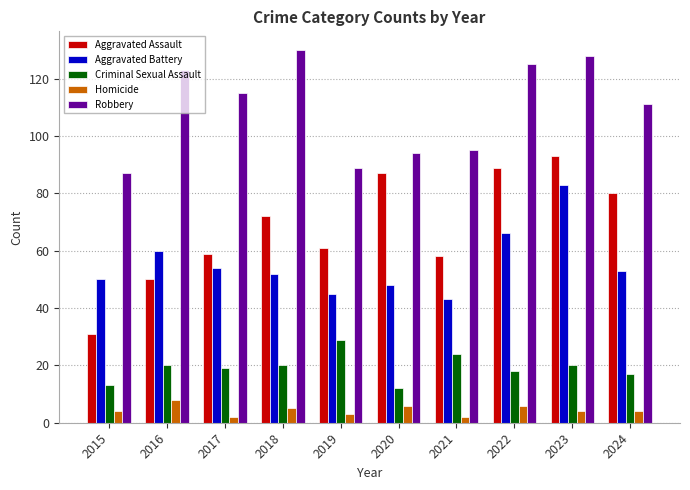

Are the bars horizontal?

No